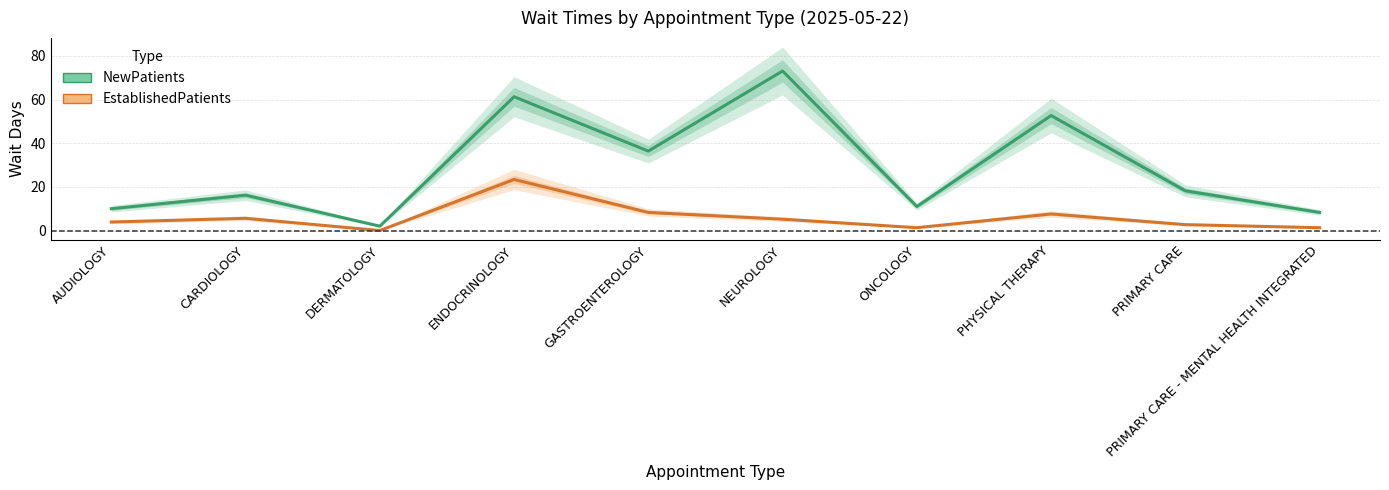

What is the maximum value for NewPatients?

73.1